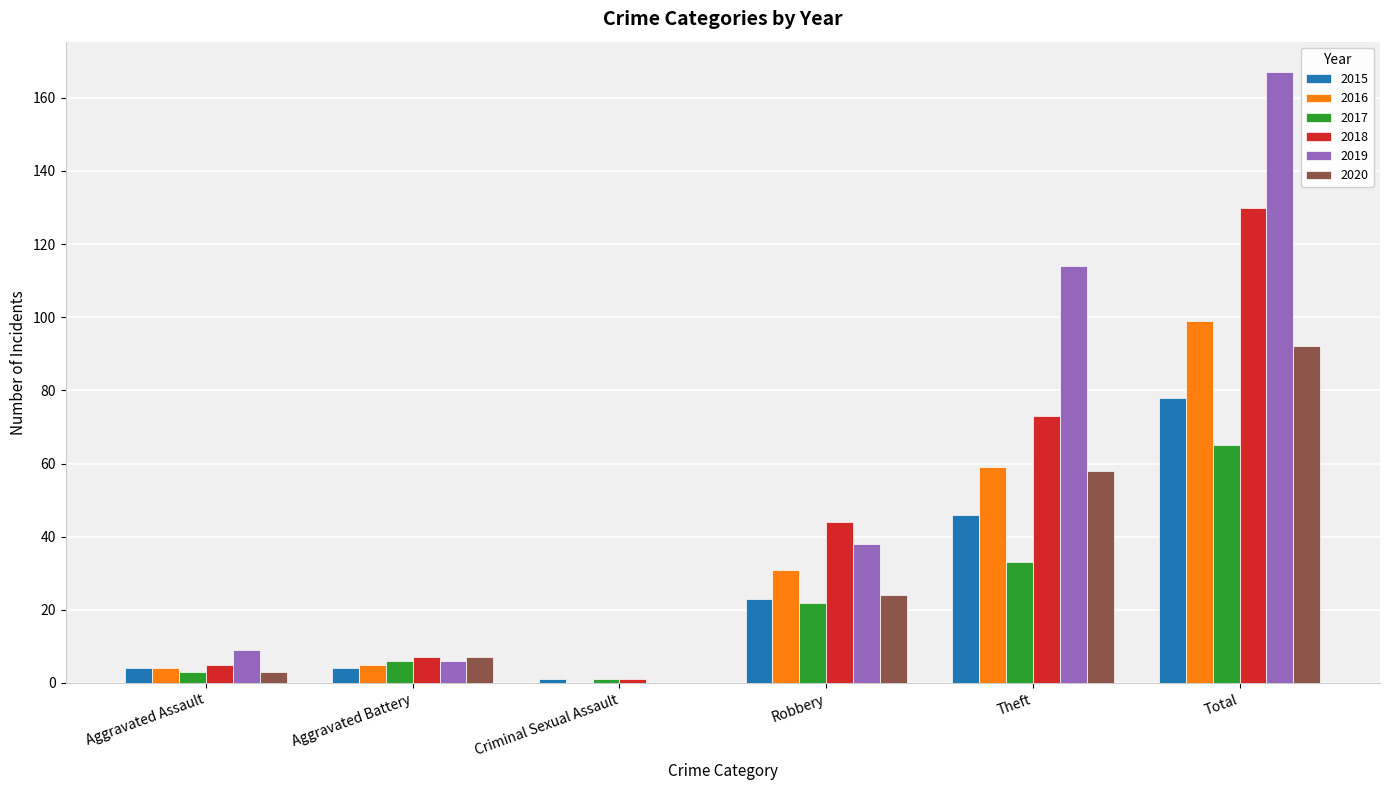

Between Aggravated Battery and Total, which series saw the biggest shift?

2019